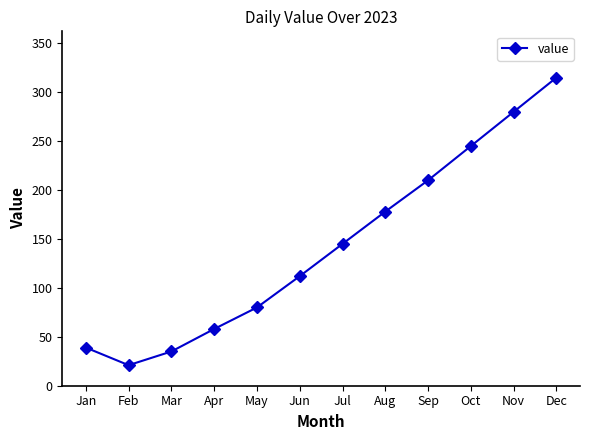

Count the number of data series in this chart.

1